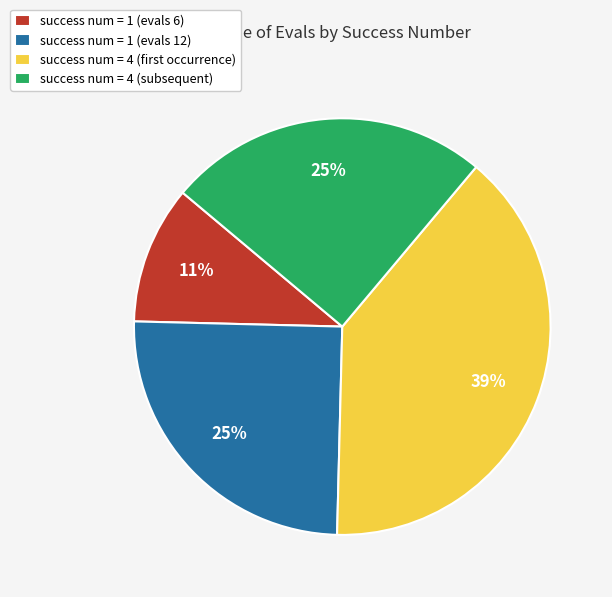

Is success num = 1 (evals 6) the majority of the pie?

No